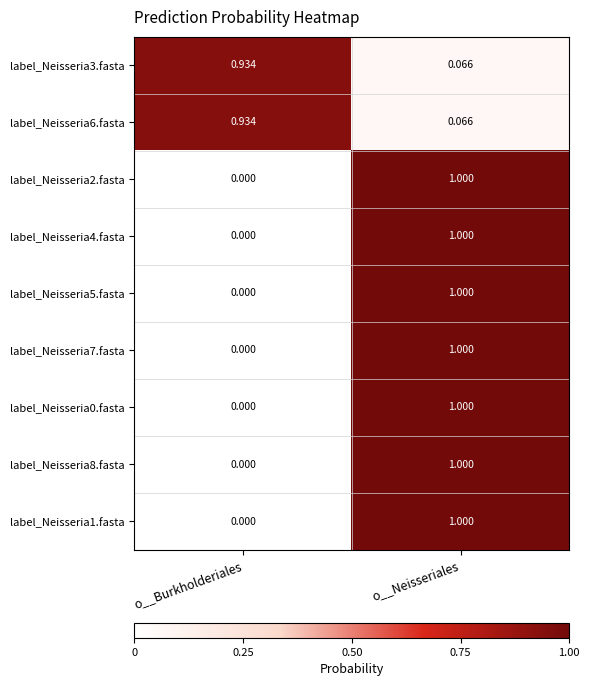

At which category is the sum across all series the highest?

o__Neisseriales